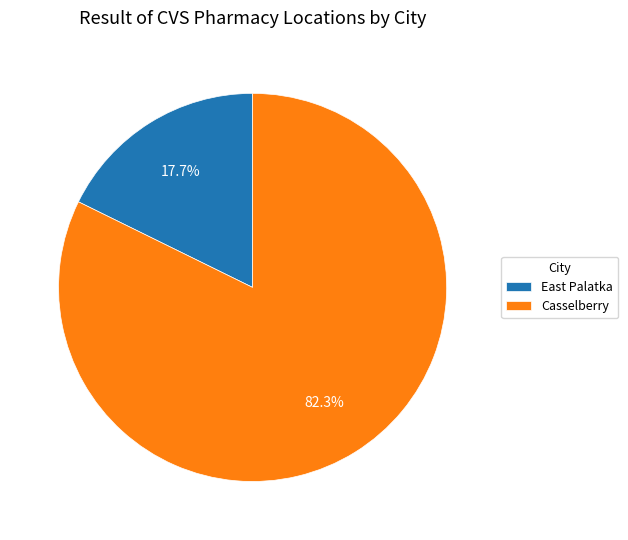

What percentage is NOT represented by Casselberry?

17.7%